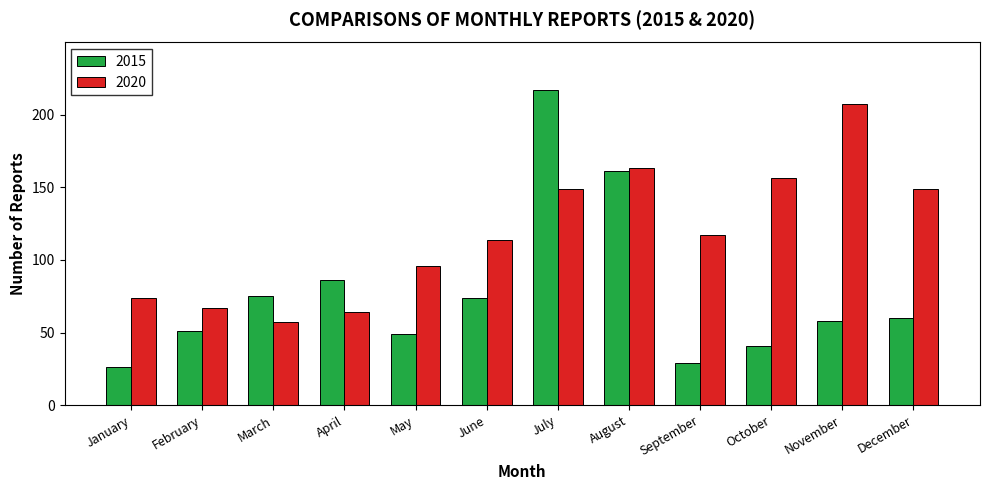

What is the spread (max minus min) of values at January?

48